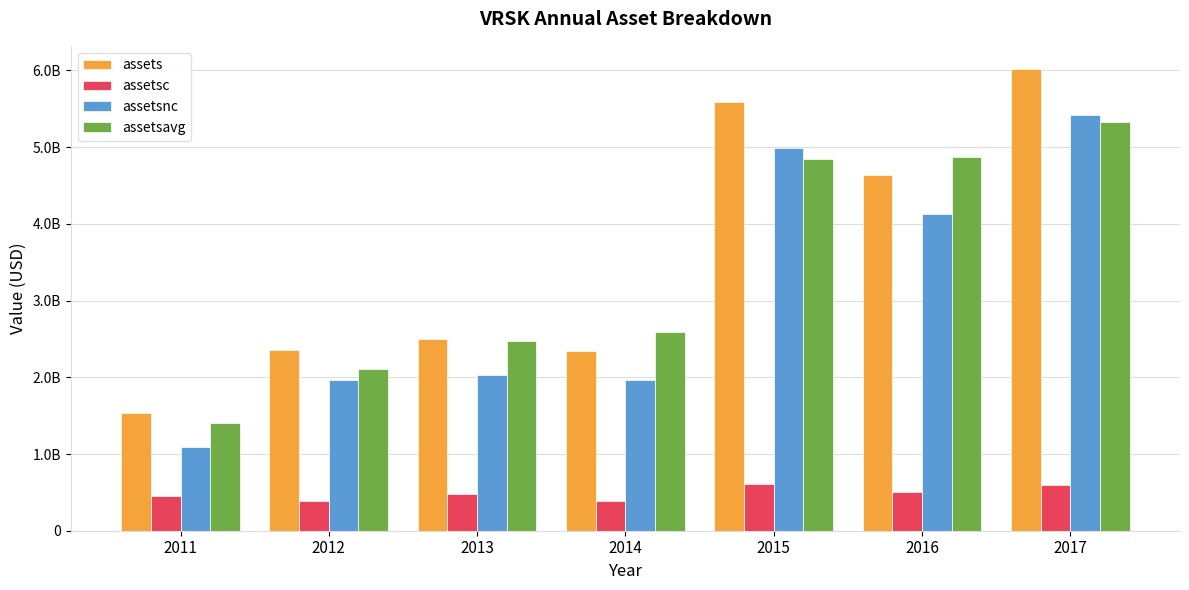

What is the value of the assetsavg bar at the 2nd from the left?

2102288750